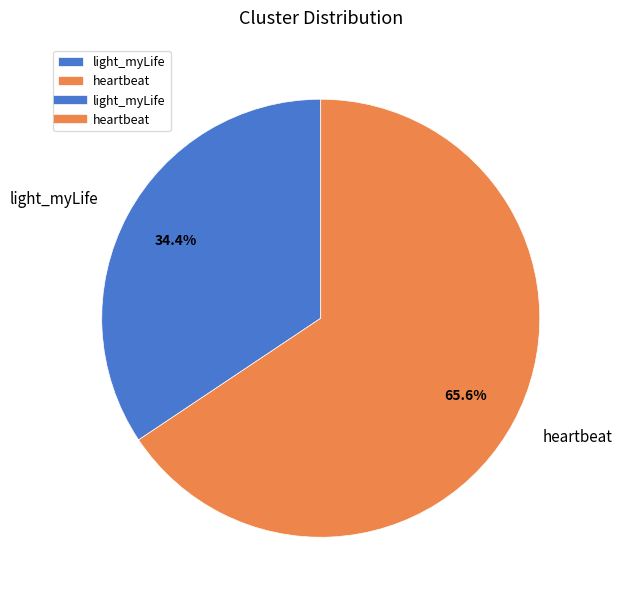

How many segments does this pie chart have?

2